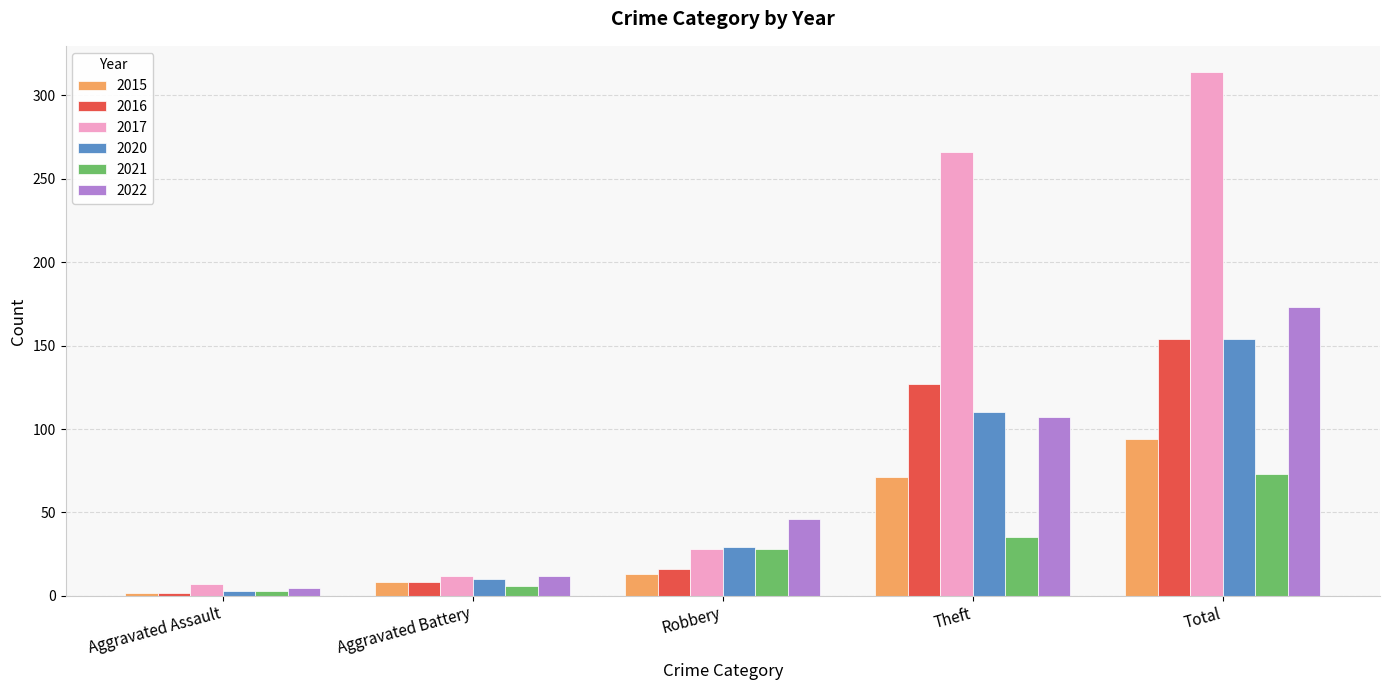

Reading left to right, transcribe all the data shown in this chart.

2015: 2	8	13	71	94
2016: 2	8	16	127	154
2017: 7	12	28	266	314
2020: 3	10	29	110	154
2021: 3	6	28	35	73
2022: 5	12	46	107	173